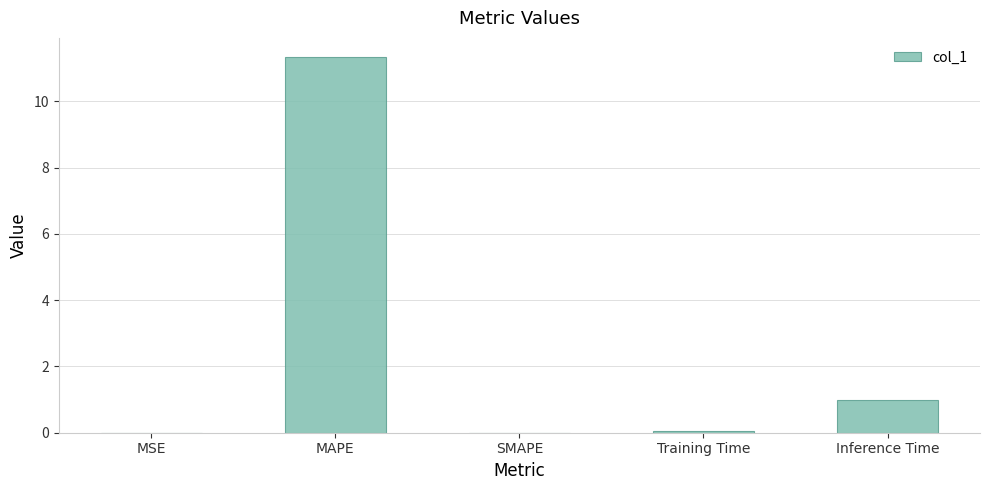

Count the number of data series in this chart.

1